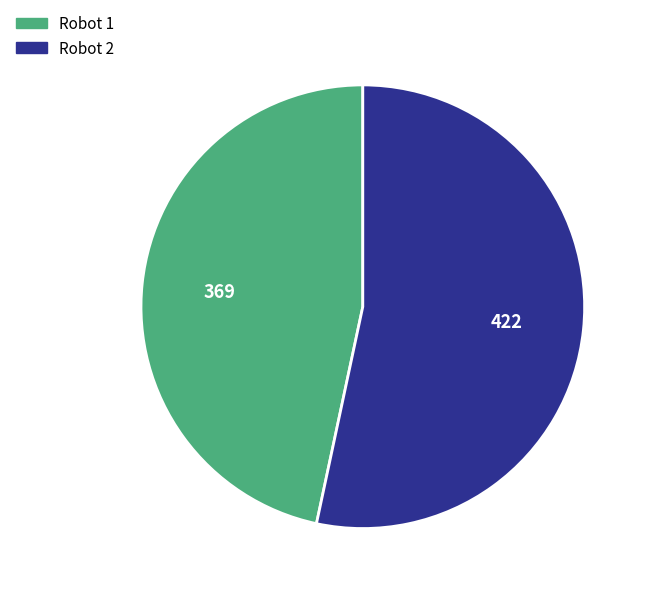

How many slices are in this pie chart?

2